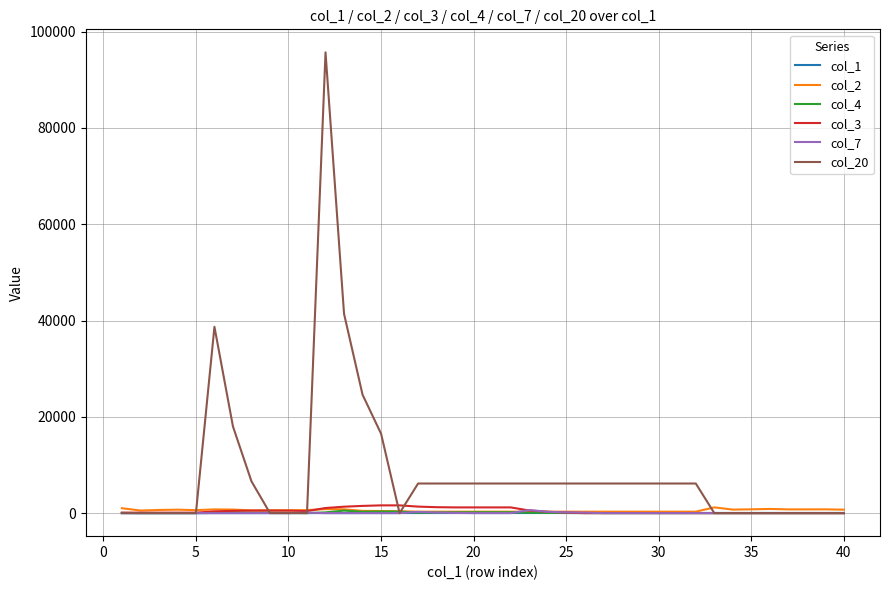

Which series has the largest total across all categories?

col_20